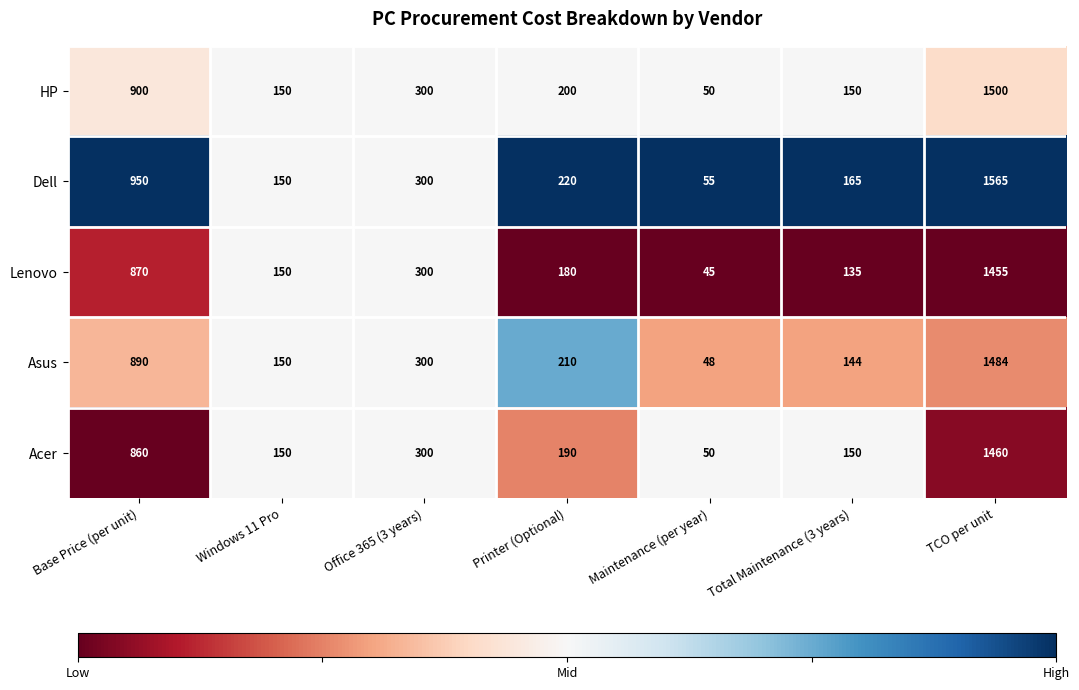

What is the smallest value displayed?

45